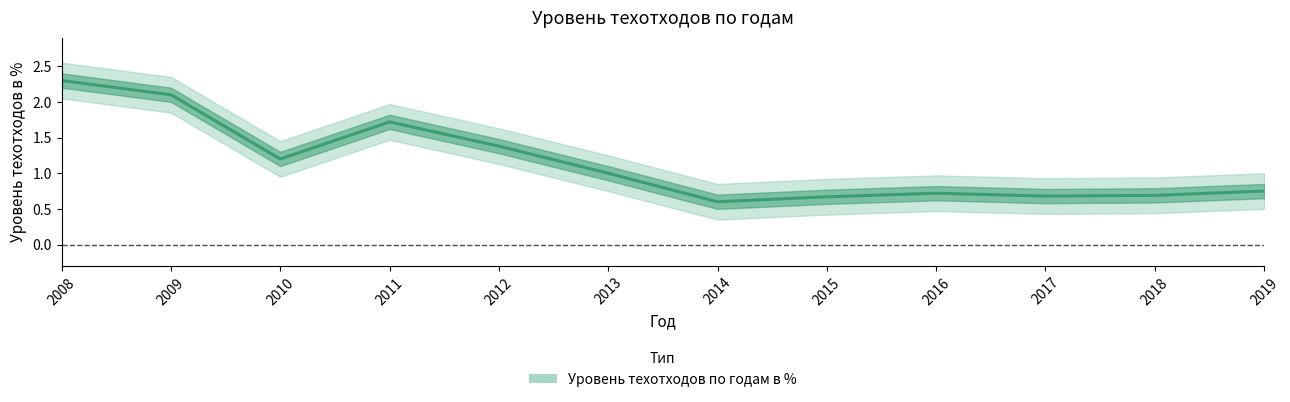

Rank the categories by value from lowest to highest.

2014, 2015, 2017, 2018, 2016, 2019, 2013, 2010, 2012, 2011, 2009, 2008